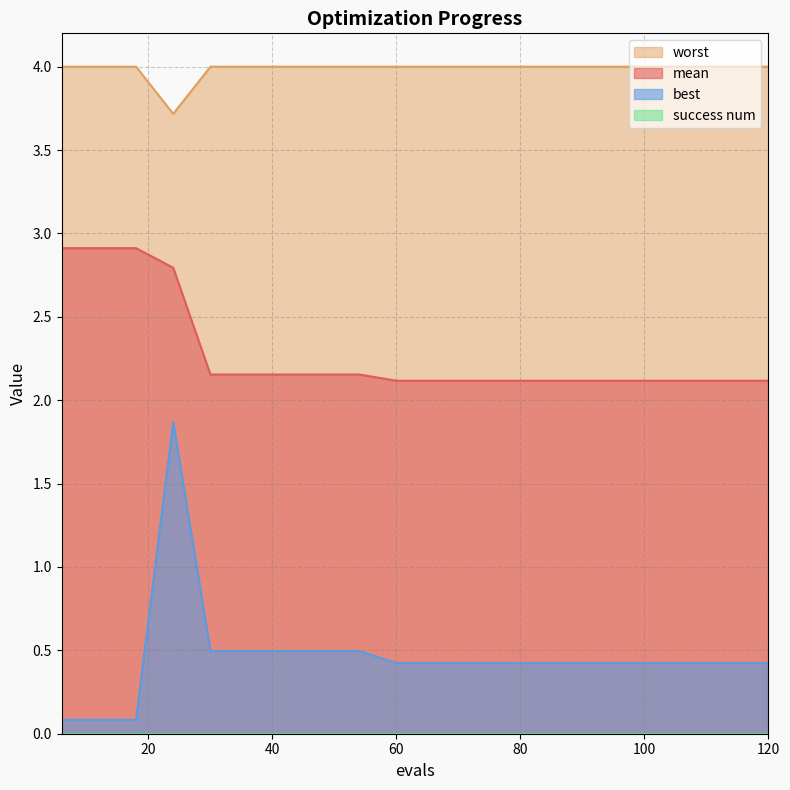

Which series has the largest total across all categories?

worst